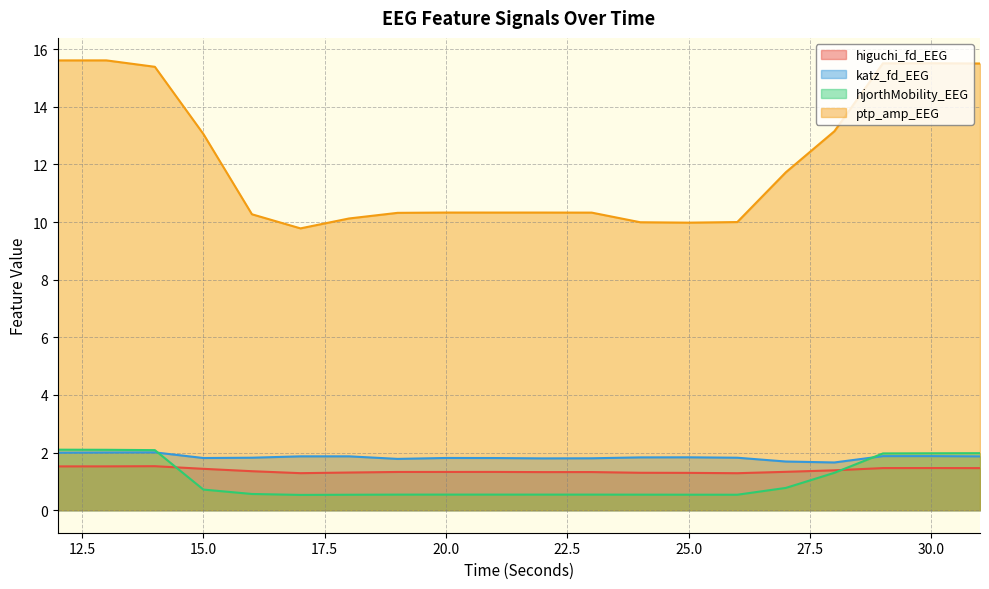

Reading left to right, extract all data points from this chart.

higuchi_fd_EEG: 12=1.5	13=1.5	14=1.5	15=1.4	16=1.4	17=1.3	18=1.3	19=1.3	20=1.3	21=1.3	22=1.3	23=1.3	24=1.3	25=1.3	26=1.3	27=1.3	28=1.4	29=1.5	30=1.5	31=1.5
katz_fd_EEG: 12=2.0	13=2.0	14=2.0	15=1.8	16=1.8	17=1.9	18=1.9	19=1.8	20=1.8	21=1.8	22=1.8	23=1.8	24=1.8	25=1.8	26=1.8	27=1.7	28=1.7	29=1.9	30=1.9	31=1.9
hjorthMobility_EEG: 12=2.1	13=2.1	14=2.1	15=0.7	16=0.6	17=0.5	18=0.5	19=0.5	20=0.5	21=0.5	22=0.5	23=0.5	24=0.5	25=0.5	26=0.5	27=0.8	28=1.3	29=2.0	30=2.0	31=2.0
ptp_amp_EEG: 12=15.6	13=15.6	14=15.4	15=13.1	16=10.3	17=9.8	18=10.1	19=10.3	20=10.3	21=10.3	22=10.3	23=10.3	24=10.0	25=10.0	26=10.0	27=11.7	28=13.2	29=15.5	30=15.5	31=15.5